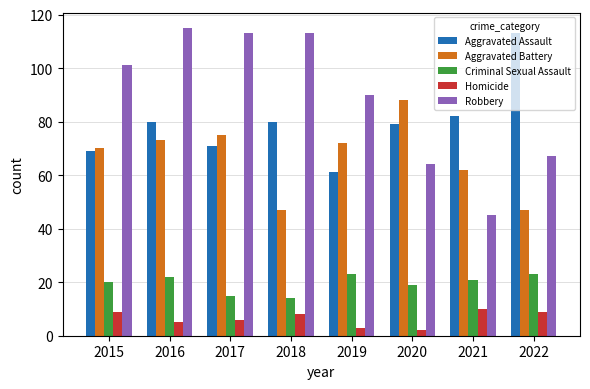

Which series has the largest total across all categories?

Robbery